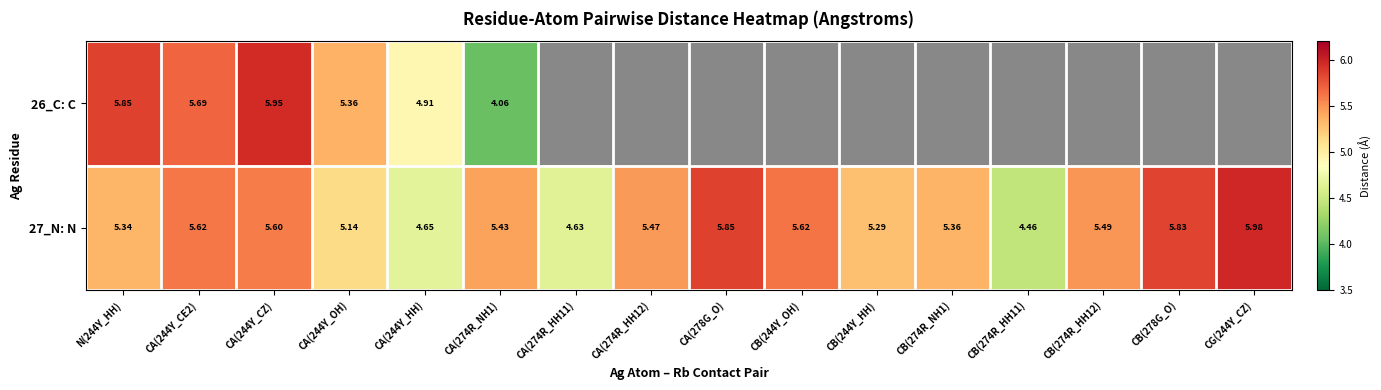

What is the difference between the maximum and minimum values in the 26_C: C series?

1.9